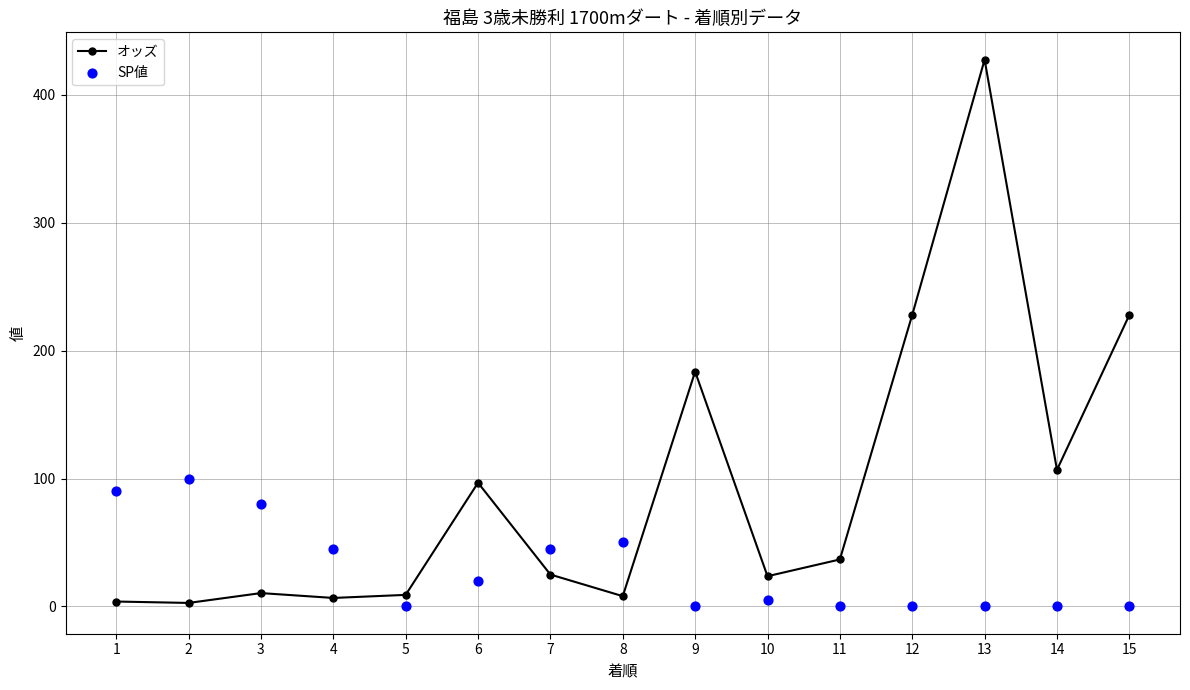

What is the total value across all series at 11?

36.7